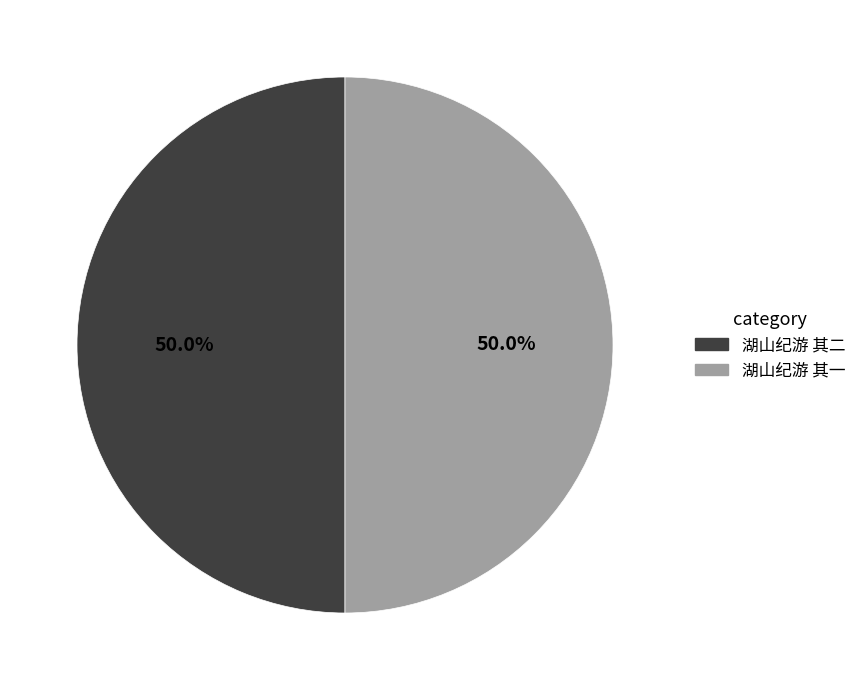

What is the total percentage of 湖山纪游 其一 and 湖山纪游 其二?

100.0%